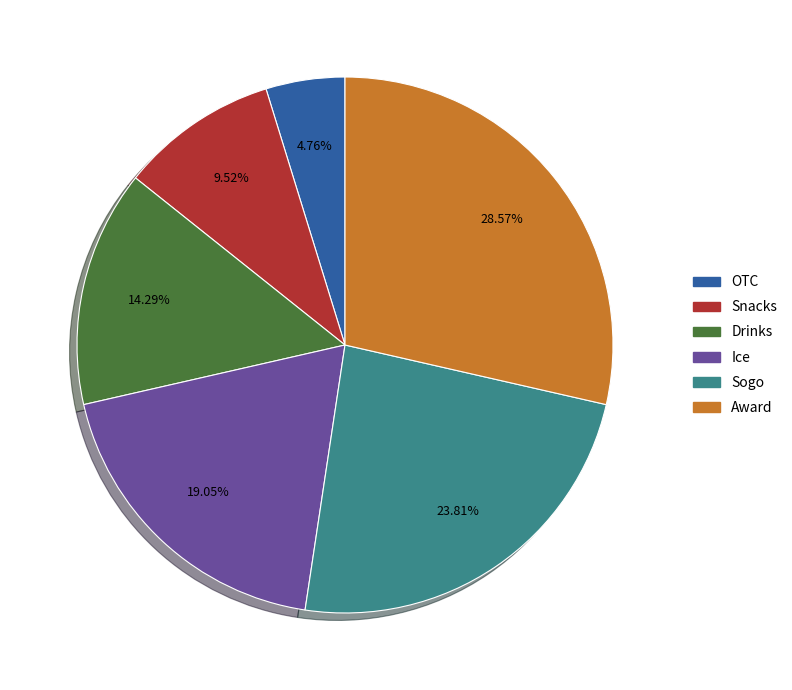

To the nearest percent, what percentage of the pie is Award?

29%